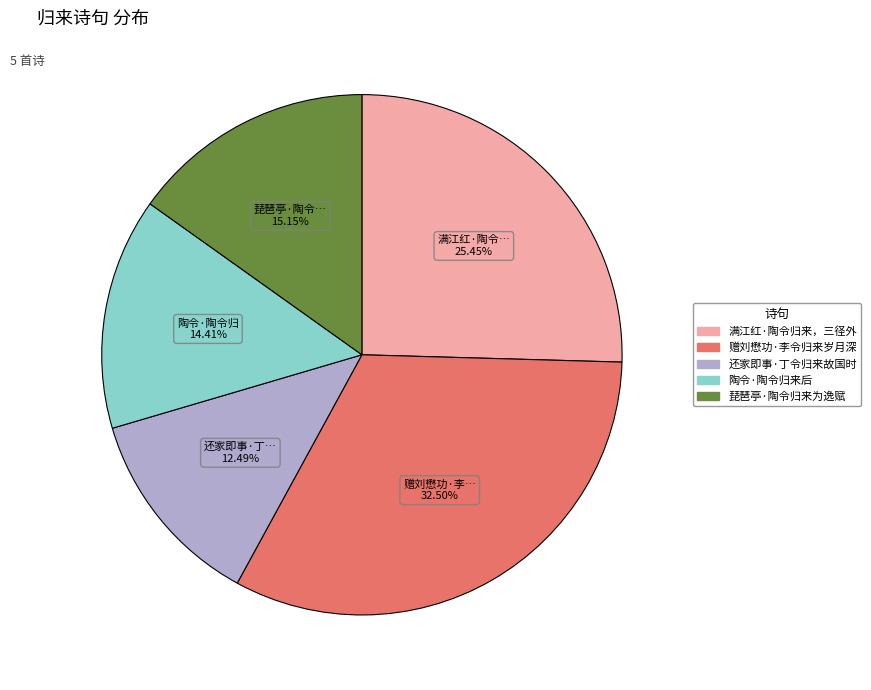

Rank the categories by value from lowest to highest.

还家即事·丁令归来故国时, 陶令·陶令归来后, 琵琶亭·陶令归来为逸赋, 满江红·陶令归来，三径外, 赠刘懋功·李令归来岁月深